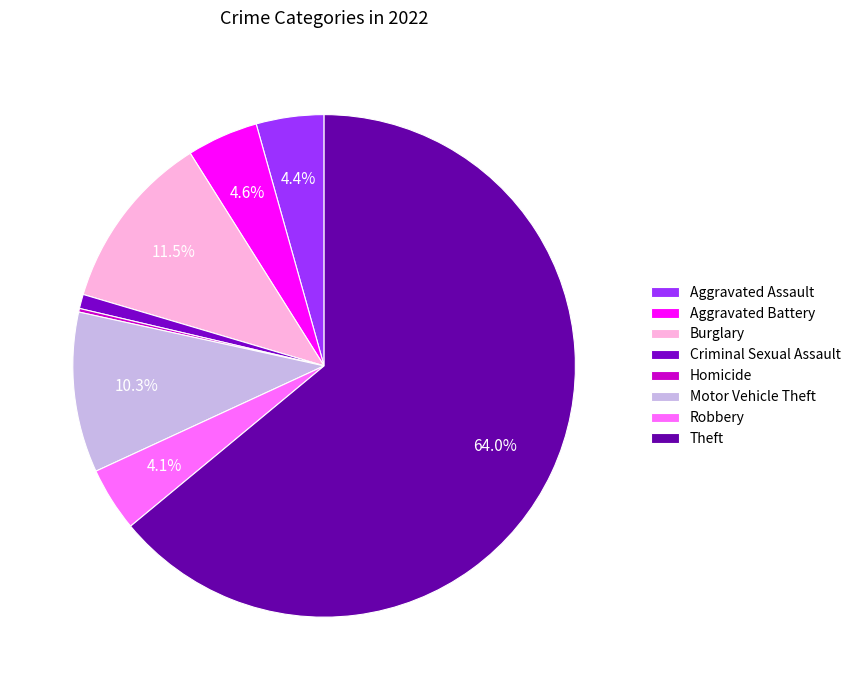

Which slice represents more than half of the pie?

Theft